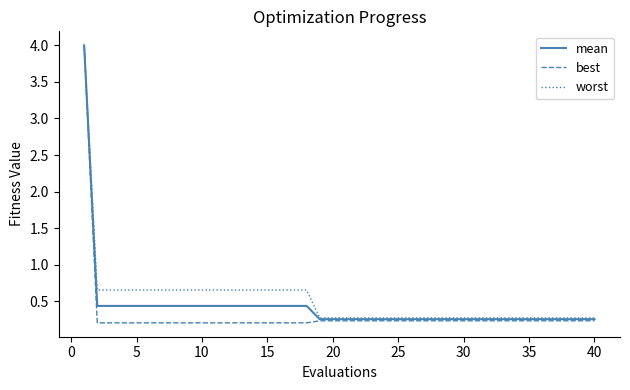

What is the maximum value shown in the chart?

4.0